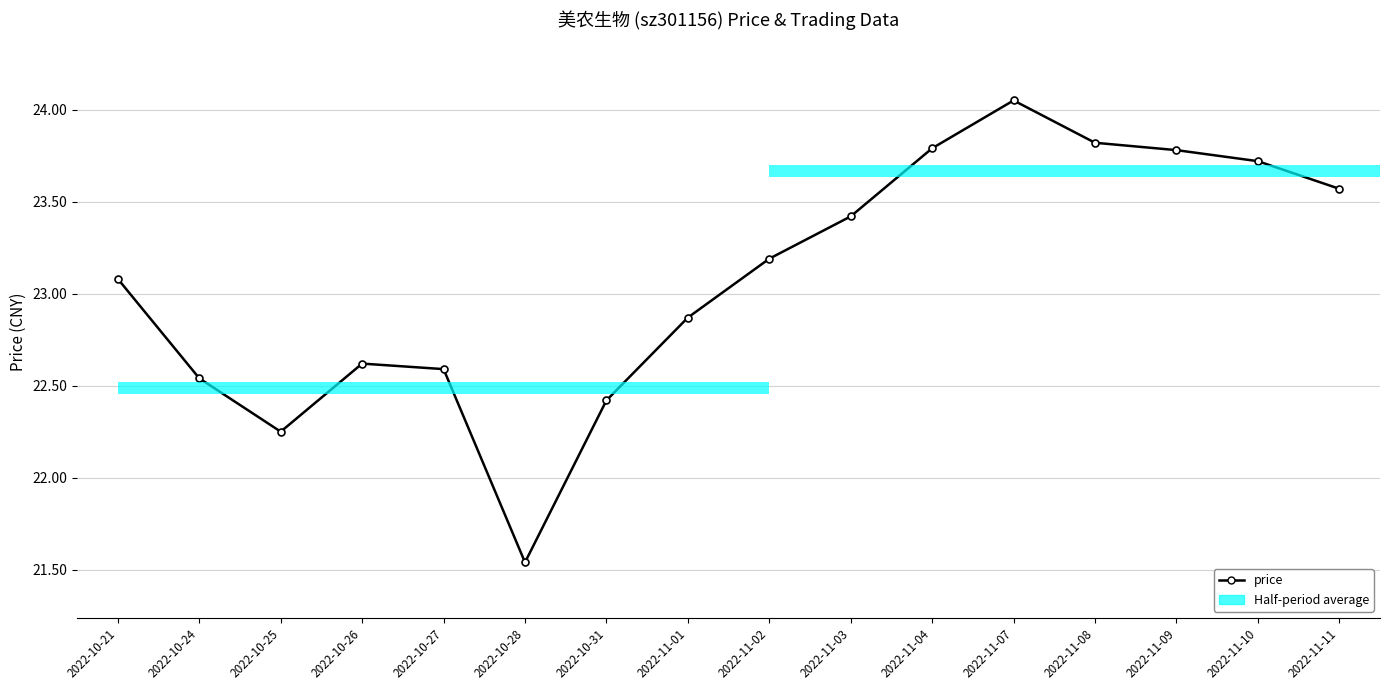

What is the sum of the values at 2022-11-02 and 2022-10-28?

44.7